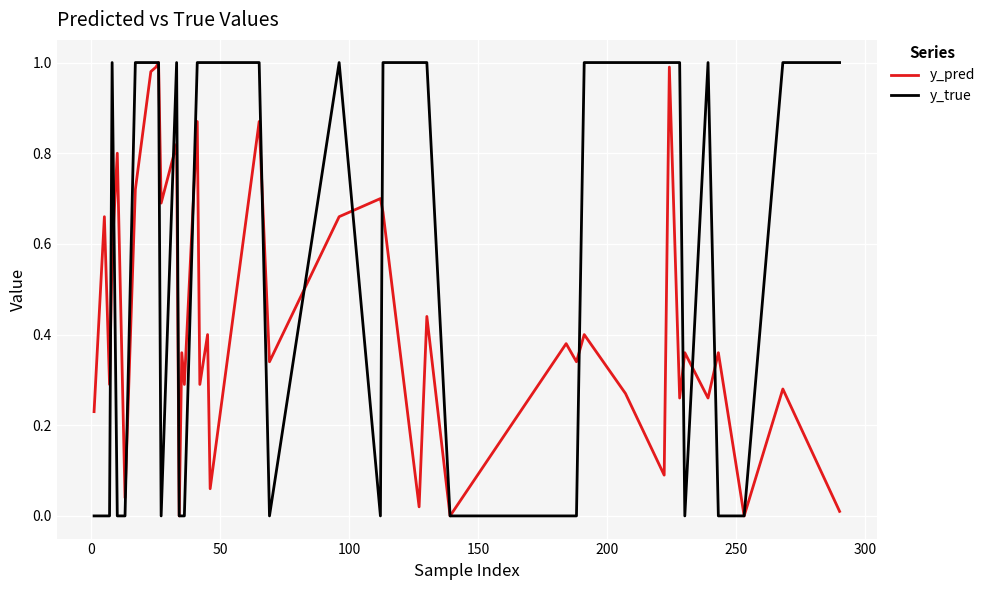

Rank the series by their average value, from highest to lowest.

y_true, y_pred